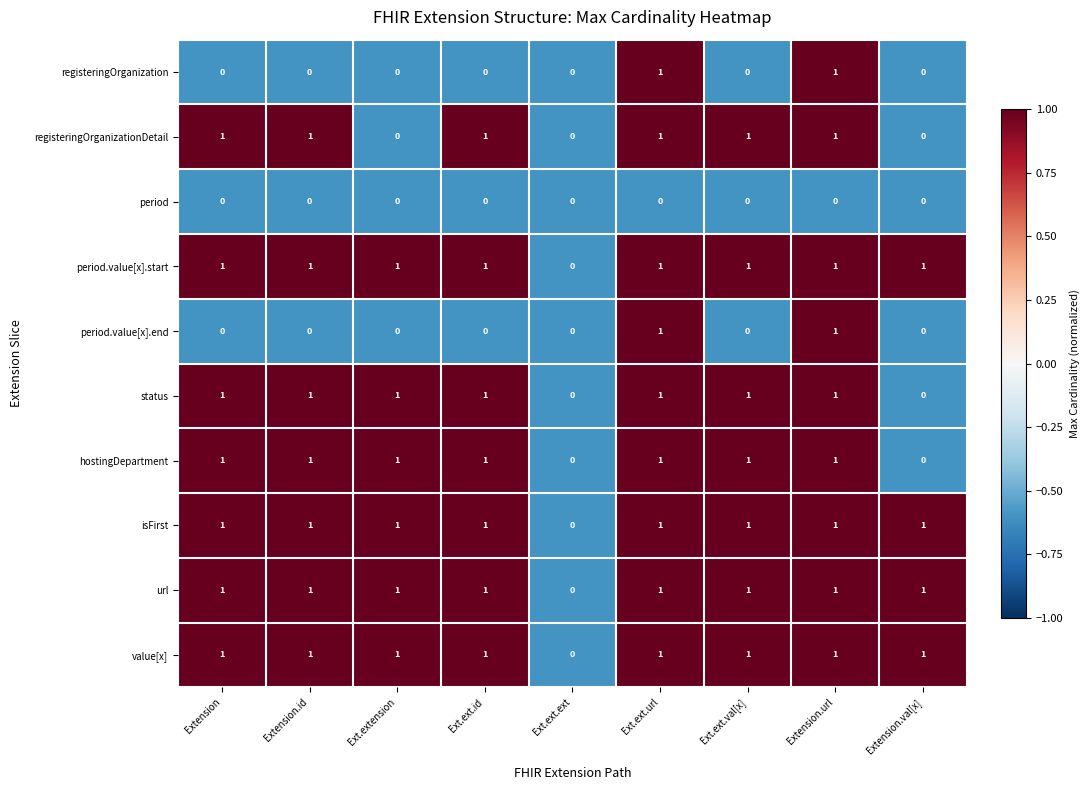

Count the period.value[x].start values in the range 1 to 2.

8